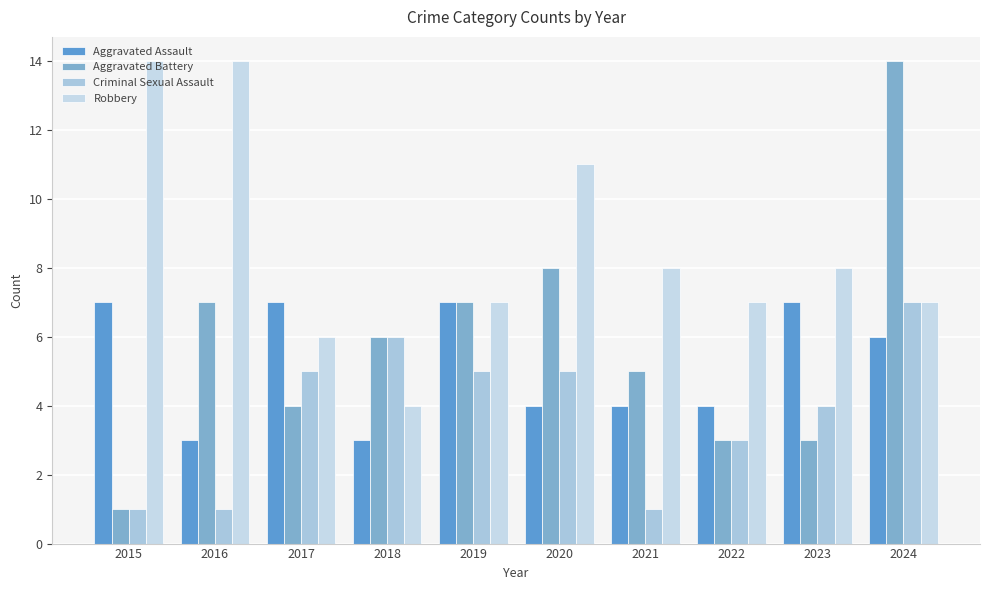

How many bars are there in each group?

4